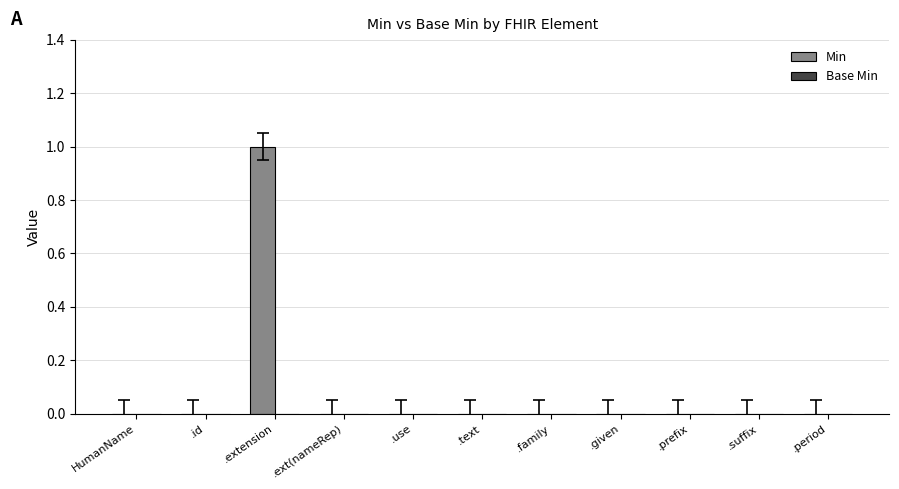

Is it true that the value at .text is 0?

True